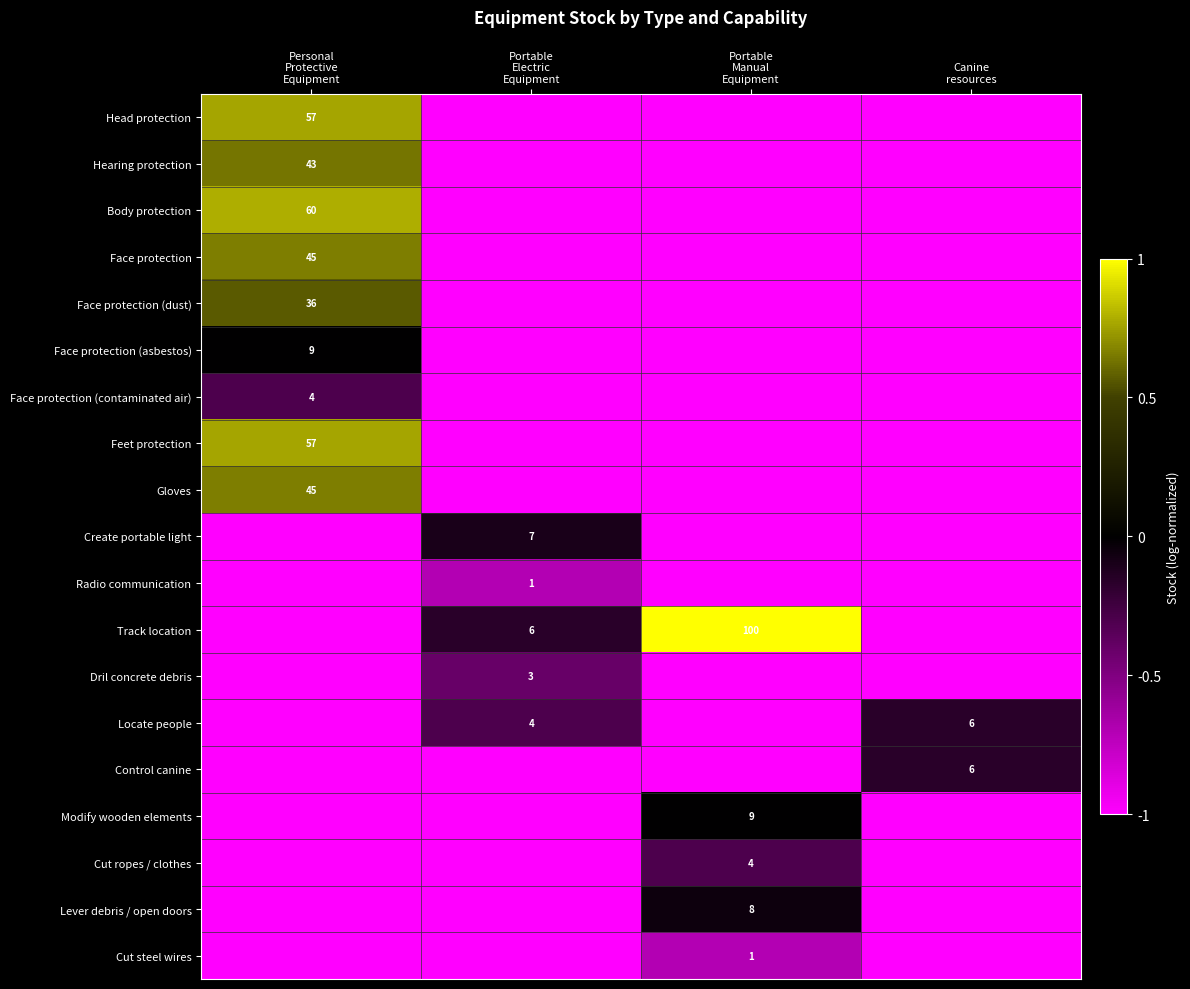

What is the total value across all series at Portable
Electric
Equipment?

-15.7